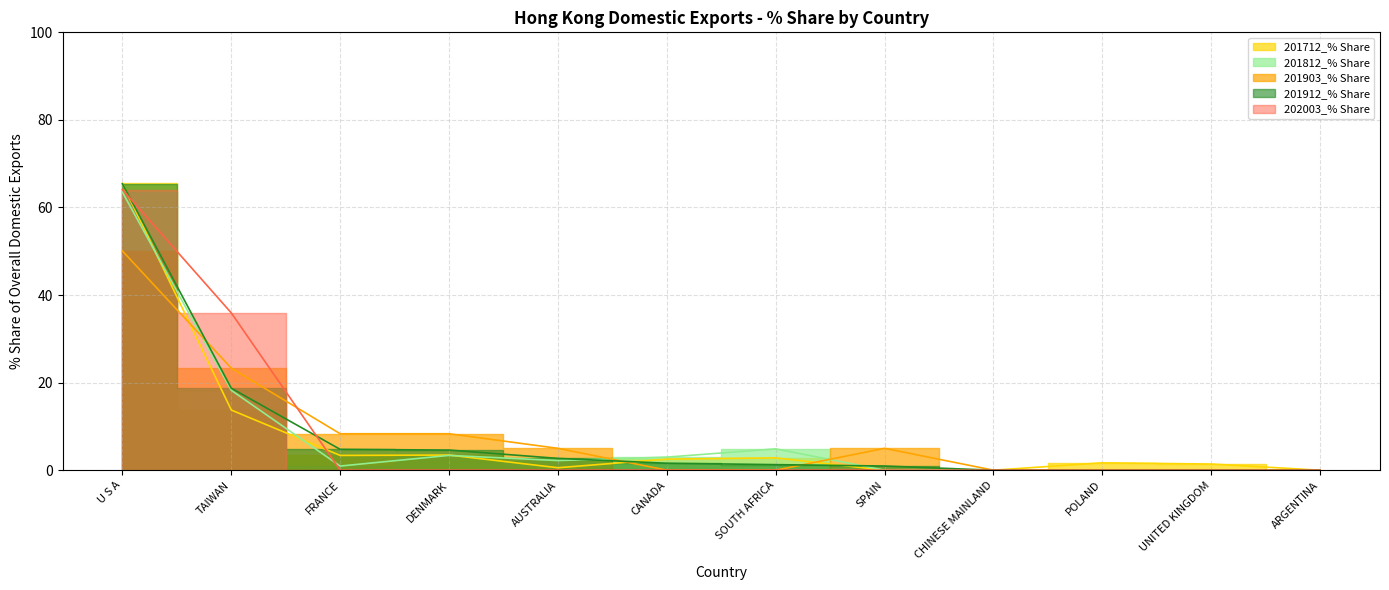

True or false: 201812_% Share of overall DX_Q has more than 0 points higher than both neighbors.

True